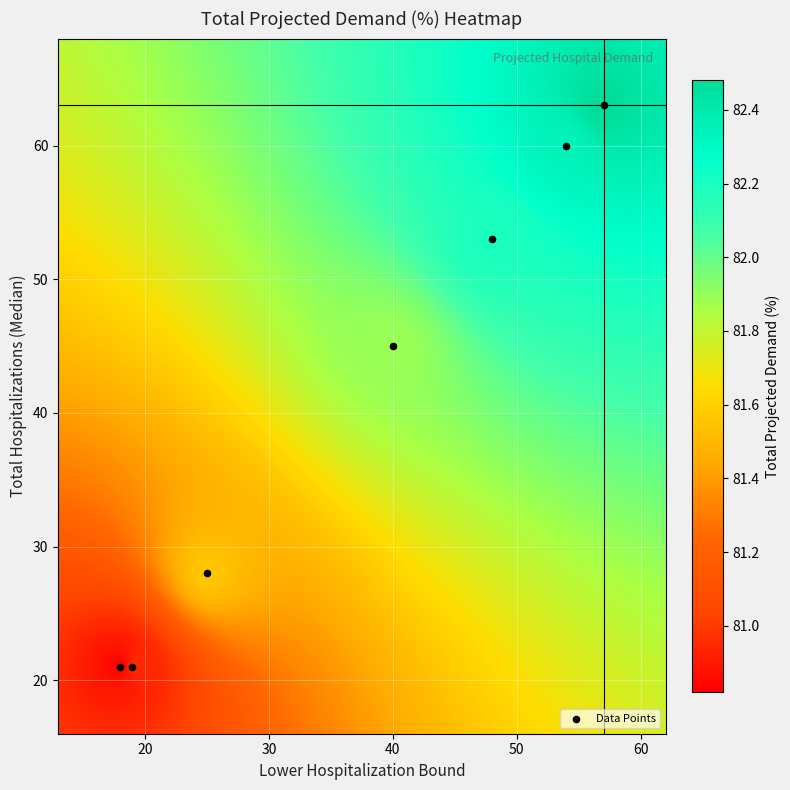

What Y value in the scatter plot is closest to 42?

45